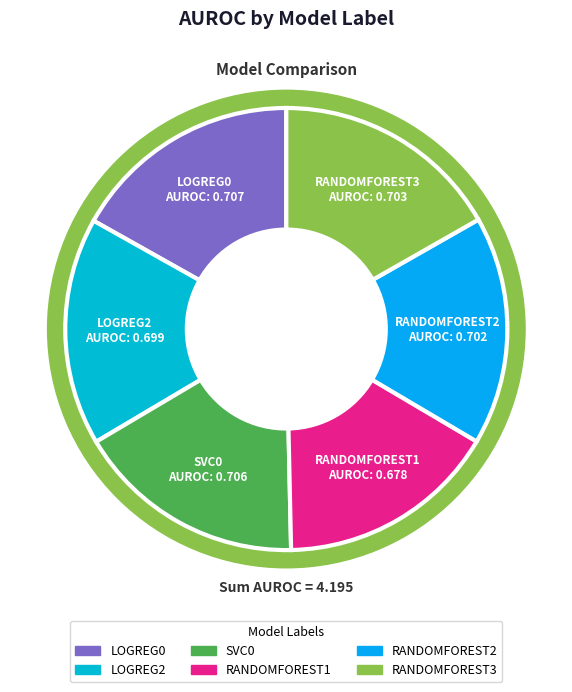

The SVC0 slice represents 11% of the pie. True or false?

False